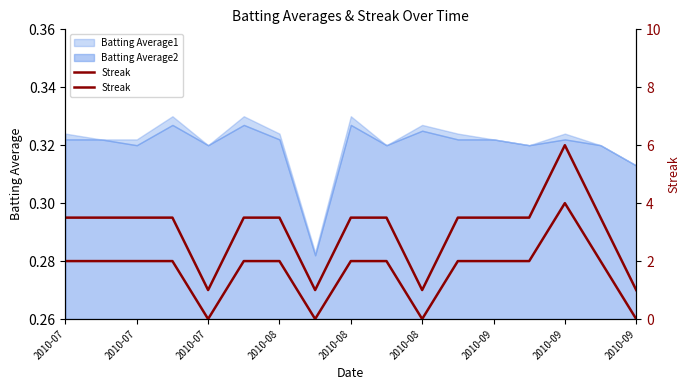

What is the maximum value shown in the chart?

4